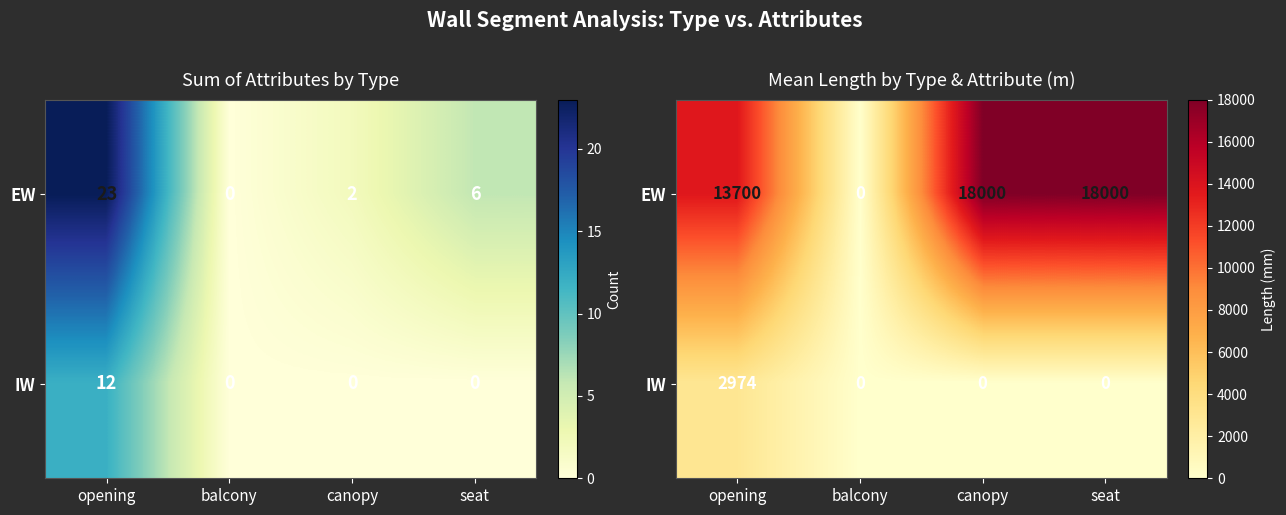

How many positive values does the IW series have?

1